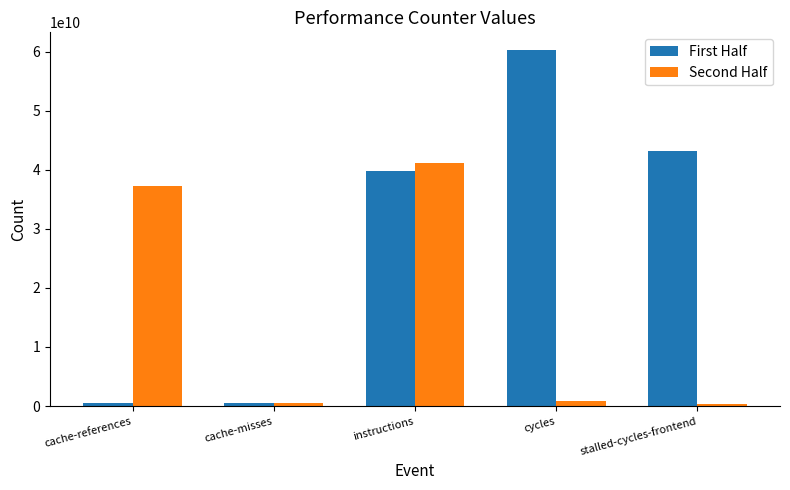

Is it true that First Half equals 39770843933 at instructions?

True